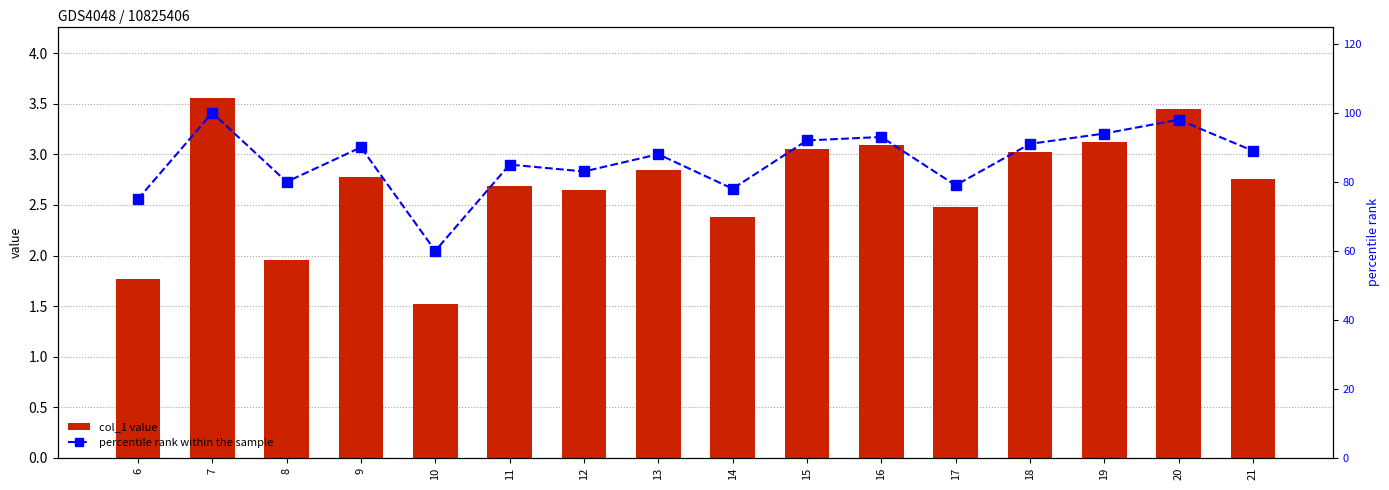

What is the approximate value of col_1 value at 21?

2.8